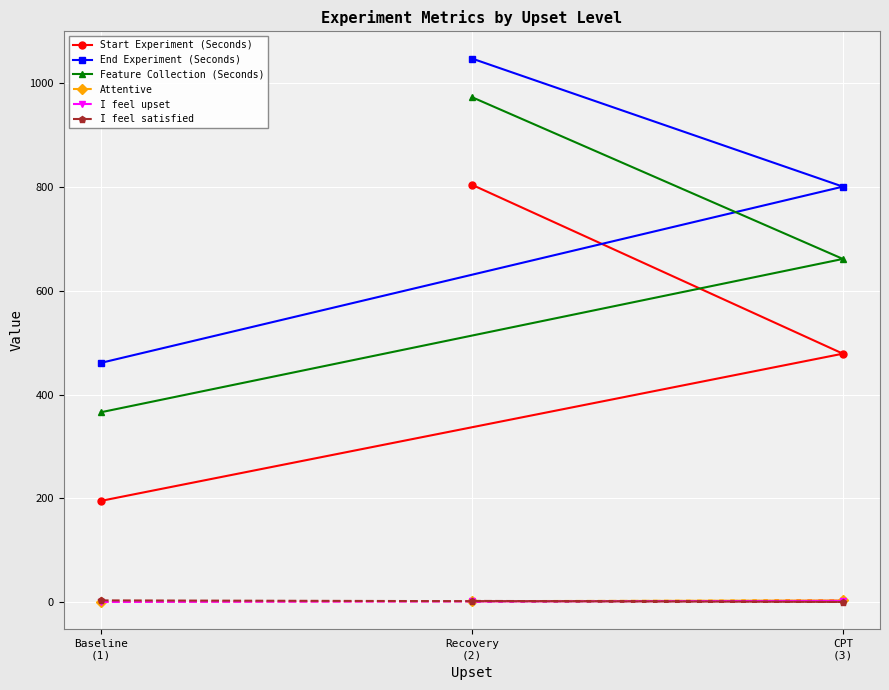

How many values in the End Experiment (Seconds) series are below 799?

1